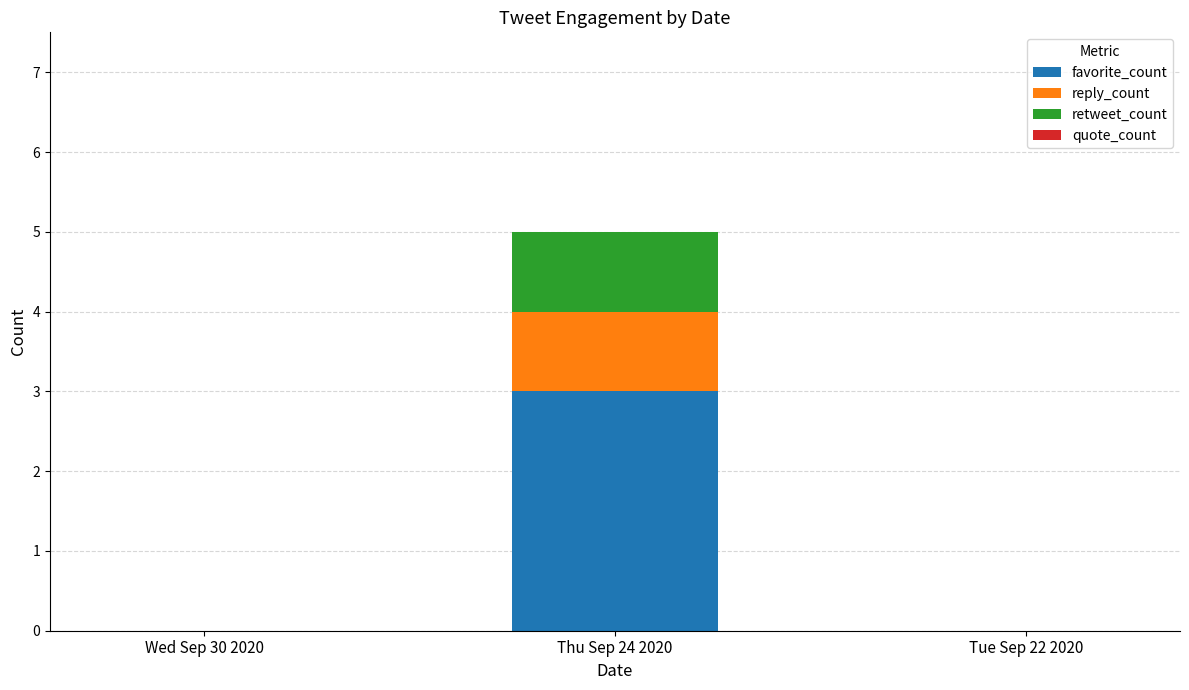

What is the total value across all series at Thu Sep 24 2020?

5